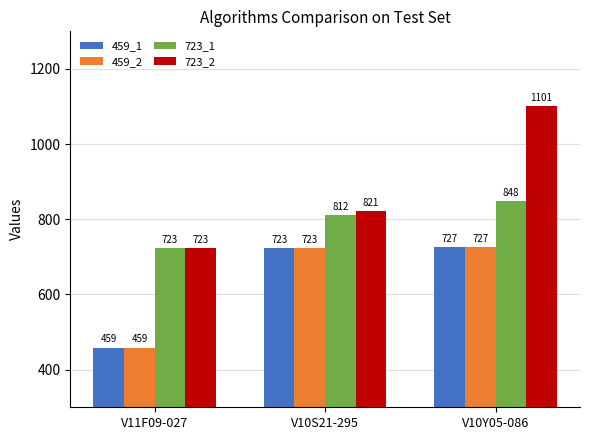

What is the spread (max minus min) of values at V11F09-027?

264